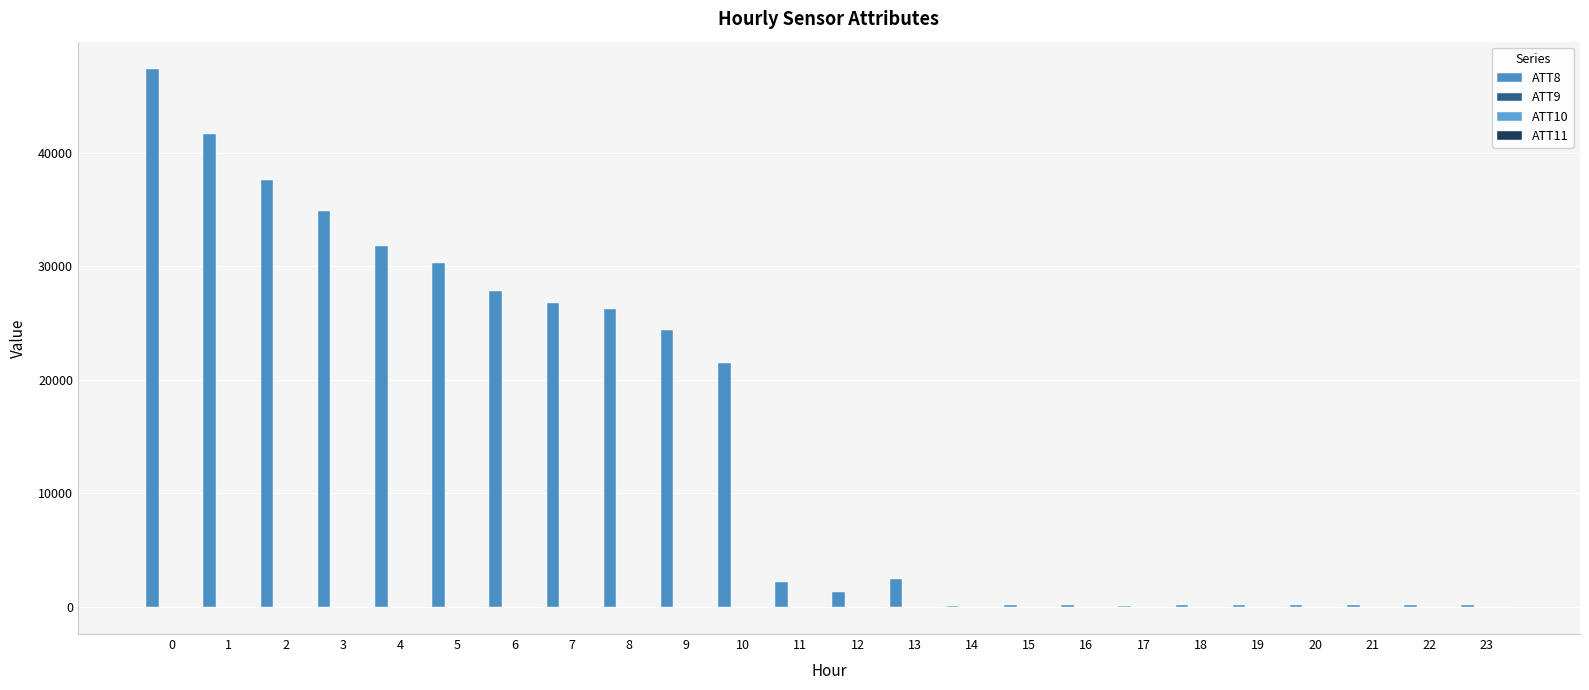

How many distinct data groups are displayed?

4